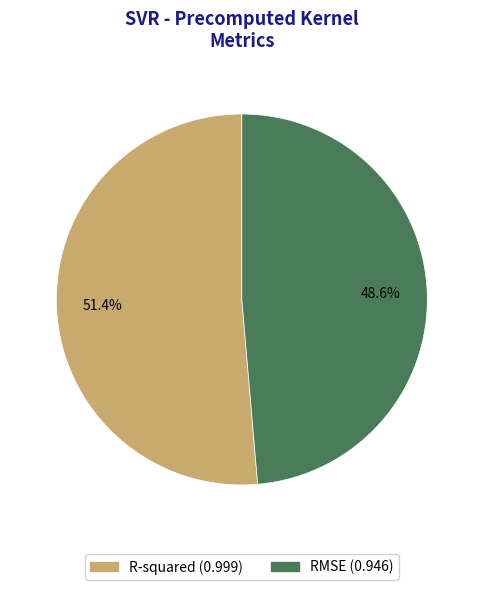

How many slices are in this pie chart?

2